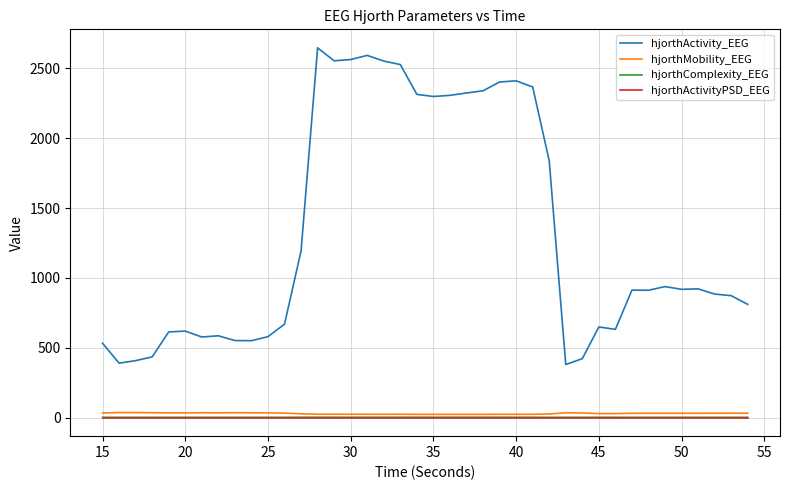

What are all the series names shown in the legend?

hjorthActivity_EEG, hjorthMobility_EEG, hjorthComplexity_EEG, hjorthActivityPSD_EEG